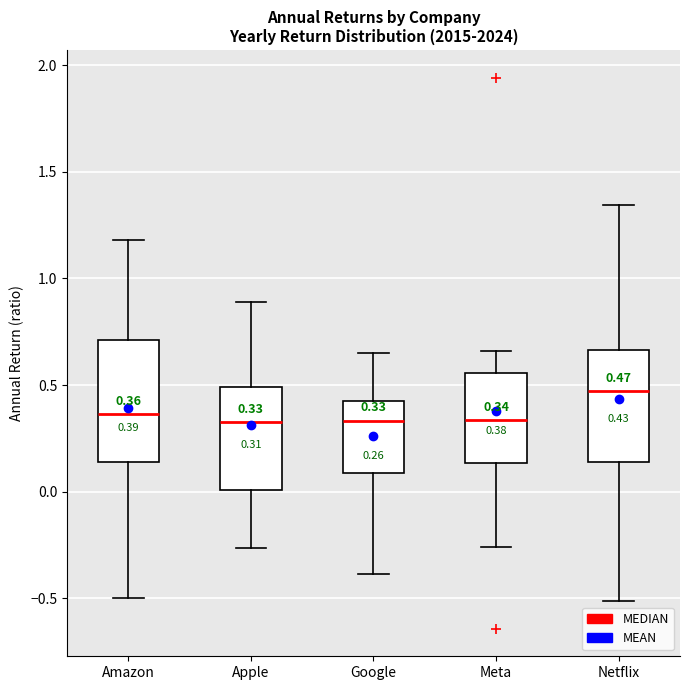

Which box has the highest median line?

Netflix